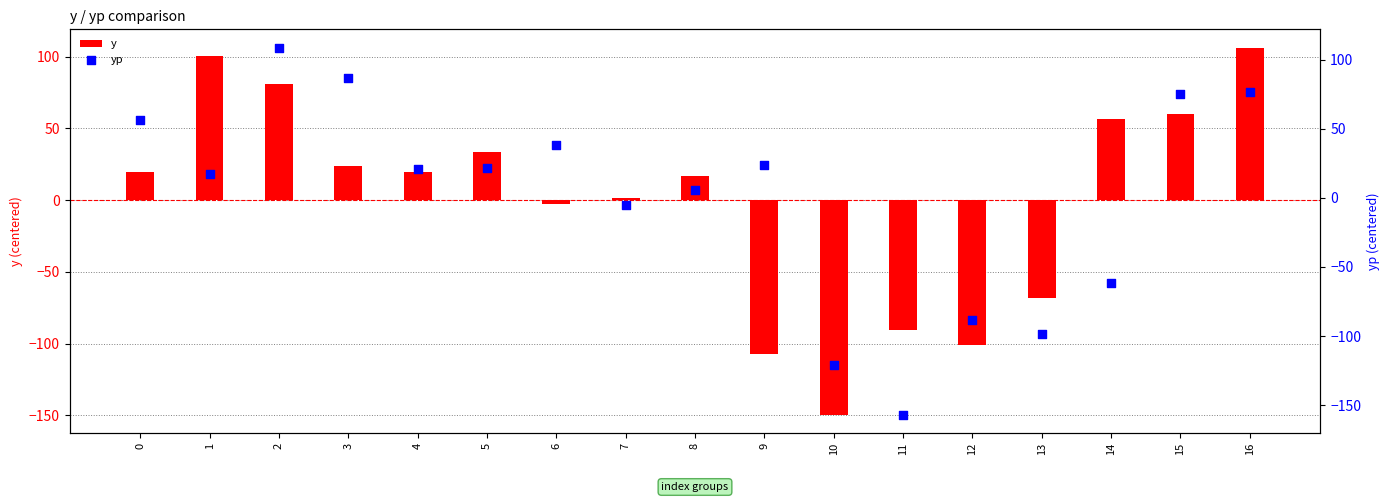

At which category is the sum across all series the highest?

2